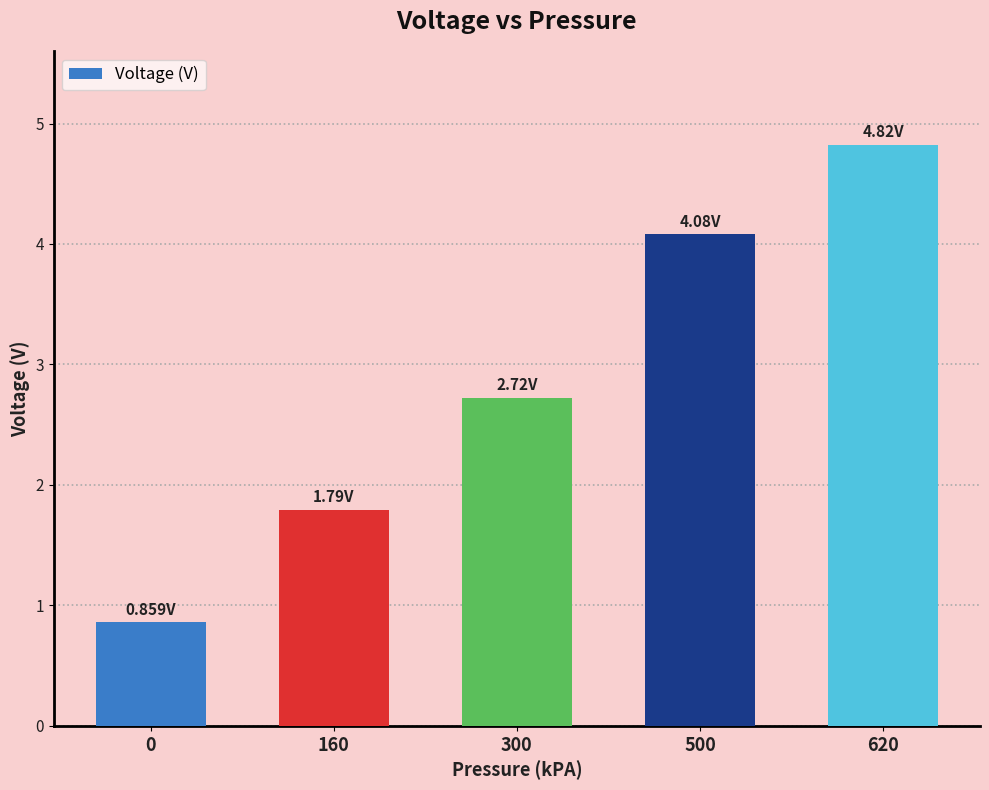

How many values exceed 2?

3